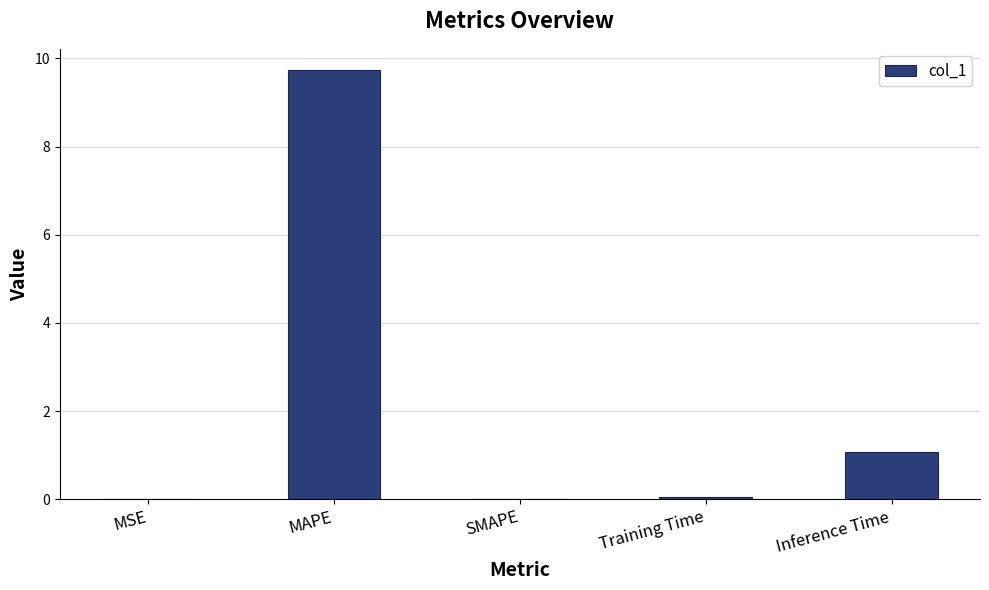

What is the approximate value at MAPE?

9.7